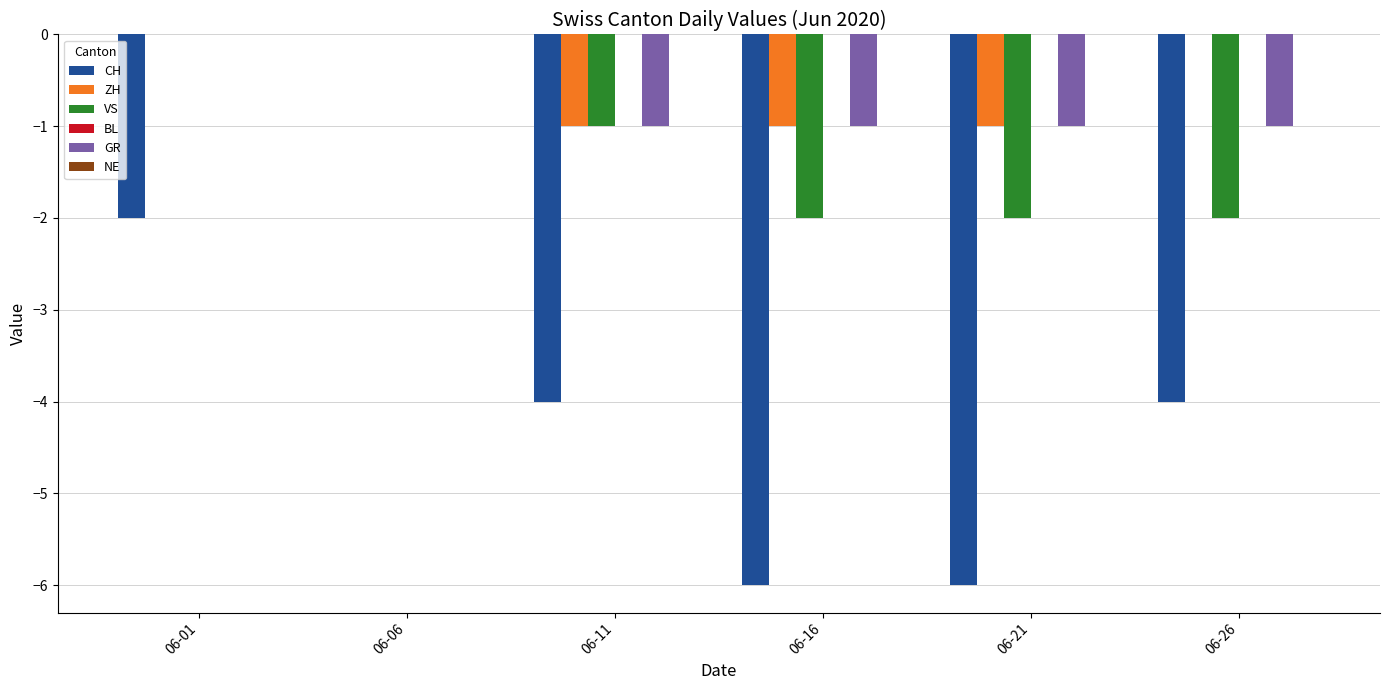

Reading left to right, extract all data points from this chart.

CH: 06-01=-2	06-06=0	06-11=-4	06-16=-6	06-21=-6	06-26=-4
ZH: 06-01=0	06-06=0	06-11=-1	06-16=-1	06-21=-1	06-26=0
VS: 06-01=0	06-06=0	06-11=-1	06-16=-2	06-21=-2	06-26=-2
GR: 06-01=0	06-06=0	06-11=-1	06-16=-1	06-21=-1	06-26=-1